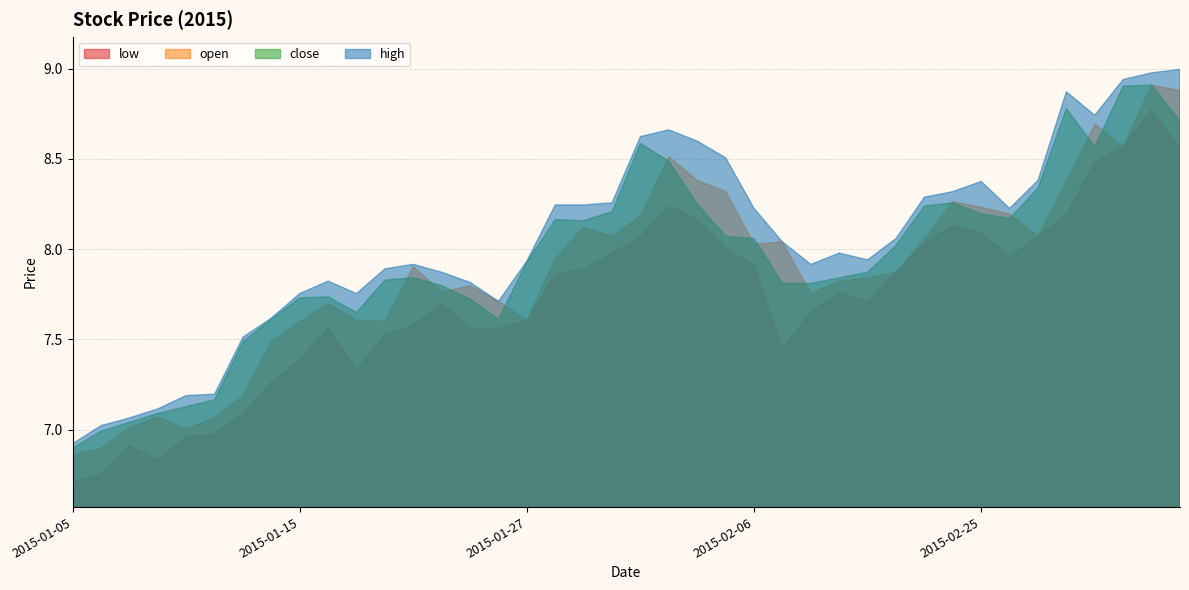

Rank the categories by low value from lowest to highest.

2015-01-05, 2015-01-06, 2015-01-08, 2015-01-07, 2015-01-09, 2015-01-12, 2015-01-13, 2015-01-14, 2015-01-19, 2015-01-15, 2015-02-09, 2015-01-20, 2015-01-16, 2015-01-23, 2015-01-26, 2015-01-21, 2015-01-27, 2015-02-10, 2015-01-22, 2015-02-12, 2015-02-11, 2015-01-28, 2015-02-13, 2015-01-29, 2015-02-06, 2015-02-26, 2015-01-30, 2015-02-05, 2015-02-16, 2015-02-02, 2015-02-27, 2015-02-25, 2015-02-17, 2015-02-04, 2015-03-02, 2015-02-03, 2015-03-03, 2015-03-06, 2015-03-04, 2015-03-05